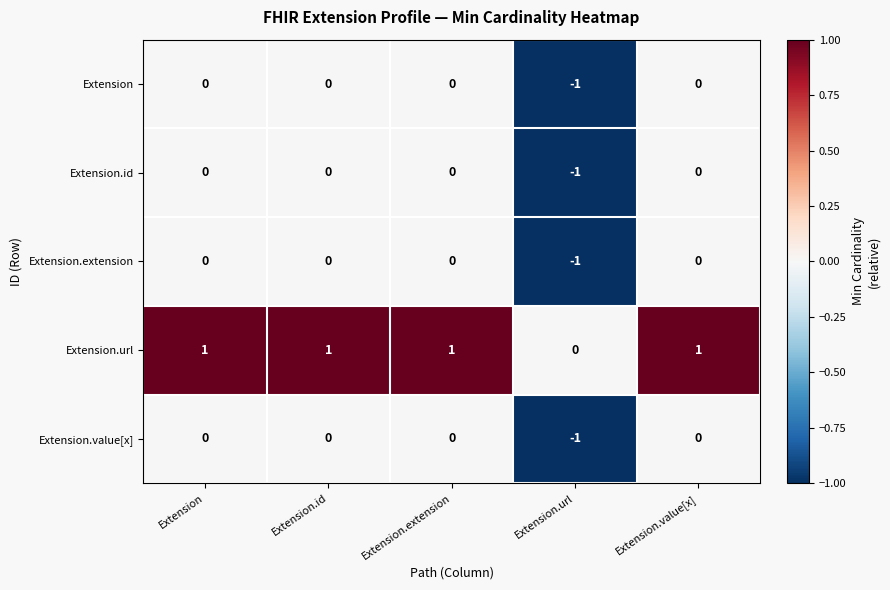

At which label does Extension reach its minimum?

Extension.url